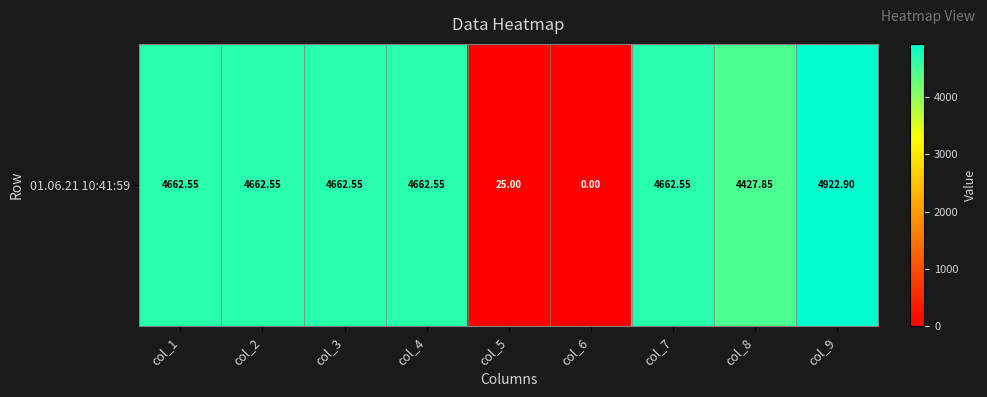

What is the maximum value shown in the chart?

4922.9